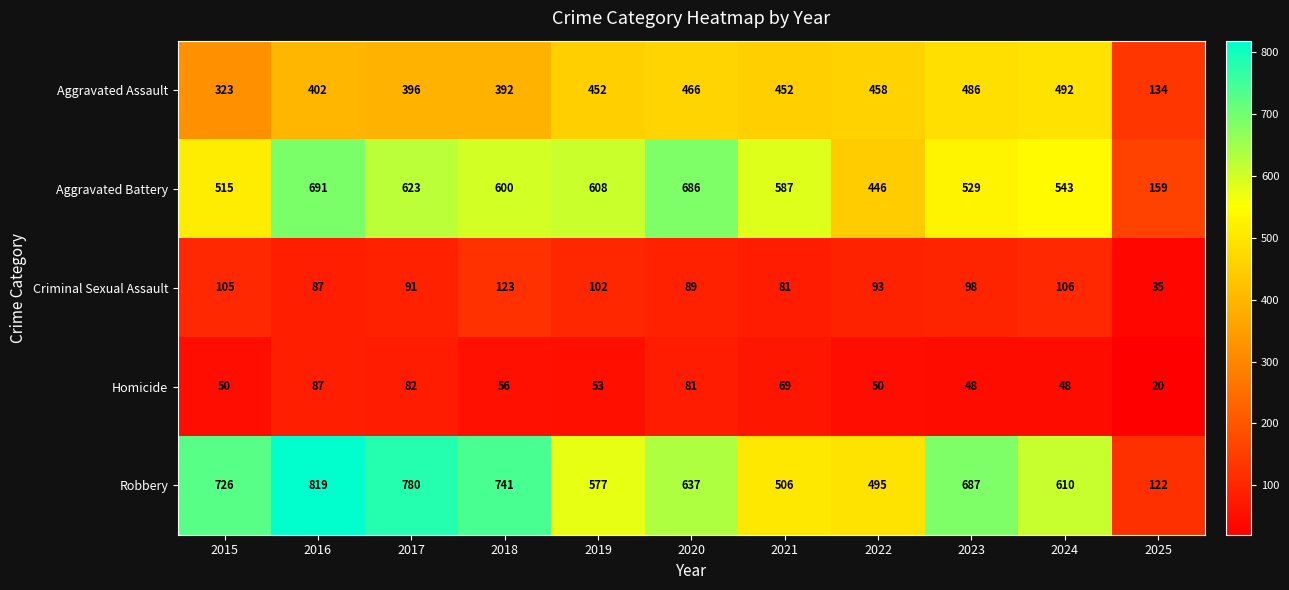

Which series has the largest range (max minus min)?

Robbery